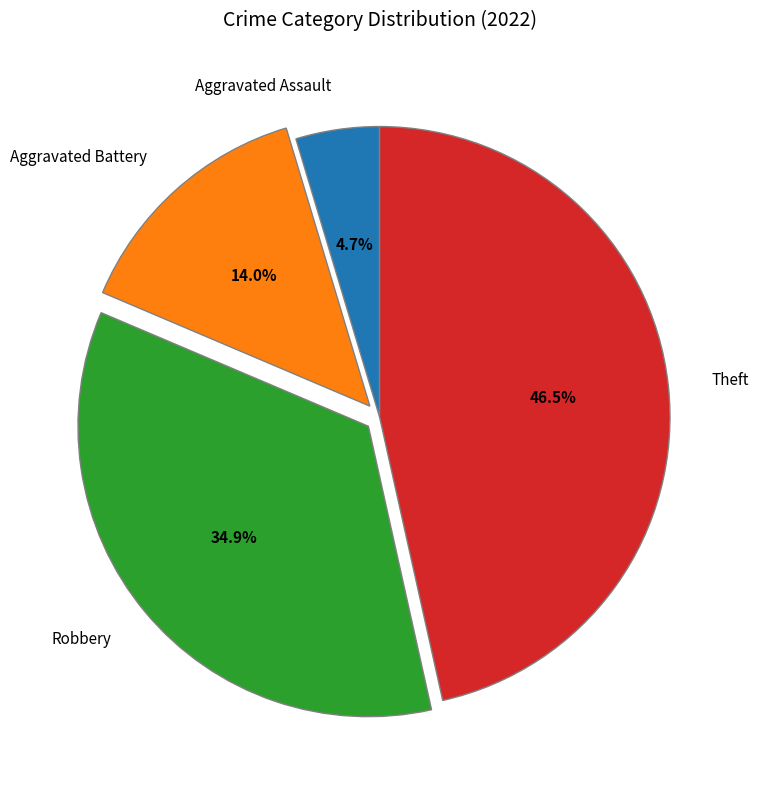

What is the smallest slice in the pie chart?

Aggravated Assault